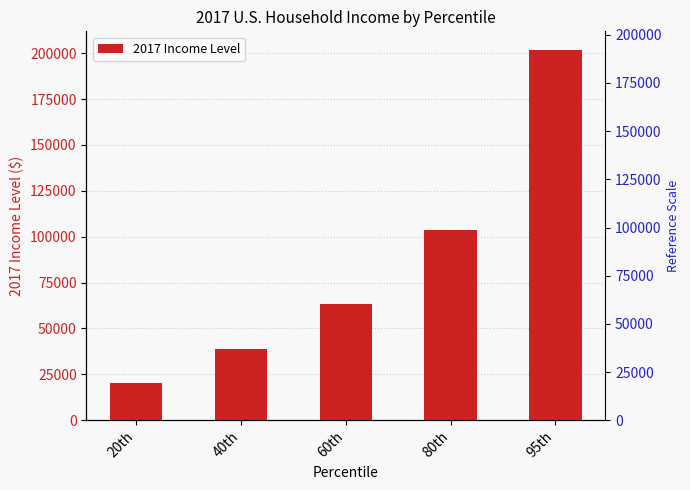

How many data points are above 63466?

2